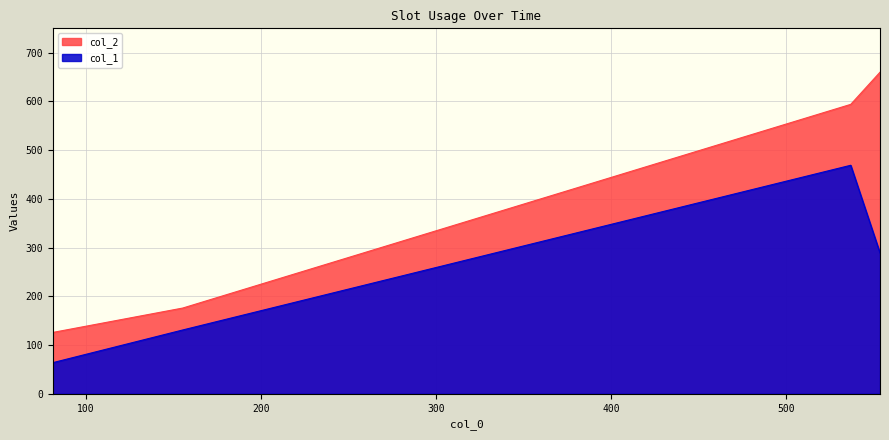

Which series has the largest range (max minus min)?

col_2